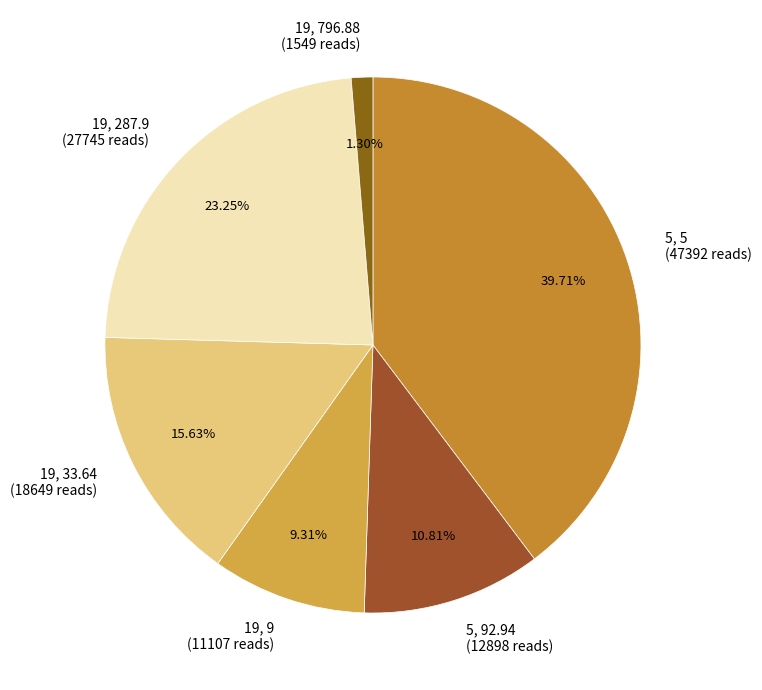

Approximately how many times larger is the value at 19, 287.9 (27745 reads) compared to 19, 9 (11107 reads)?

2.5